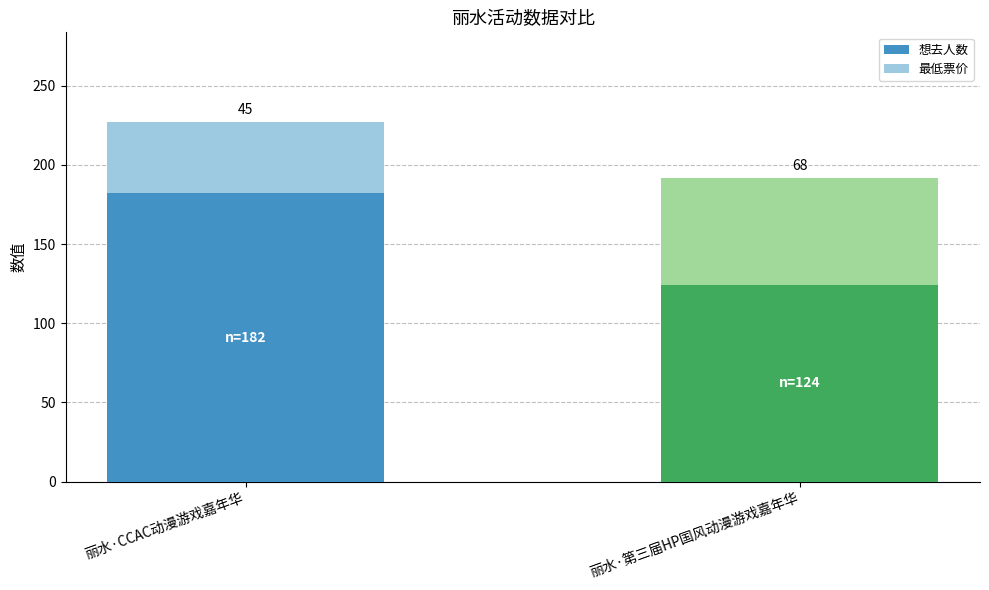

The value of 想去人数 at 丽水·CCAC动漫游戏嘉年华 is 272. True or false?

False